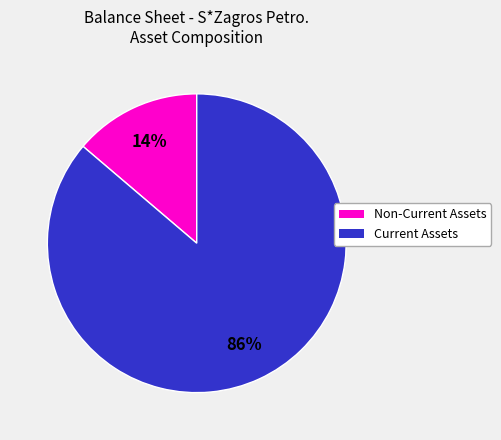

Does any single category account for the majority?

Yes